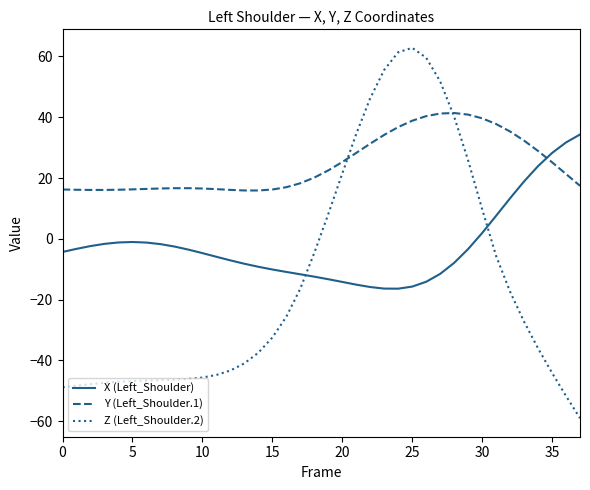

What is the minimum value for Z (Left_Shoulder.2)?

-59.0